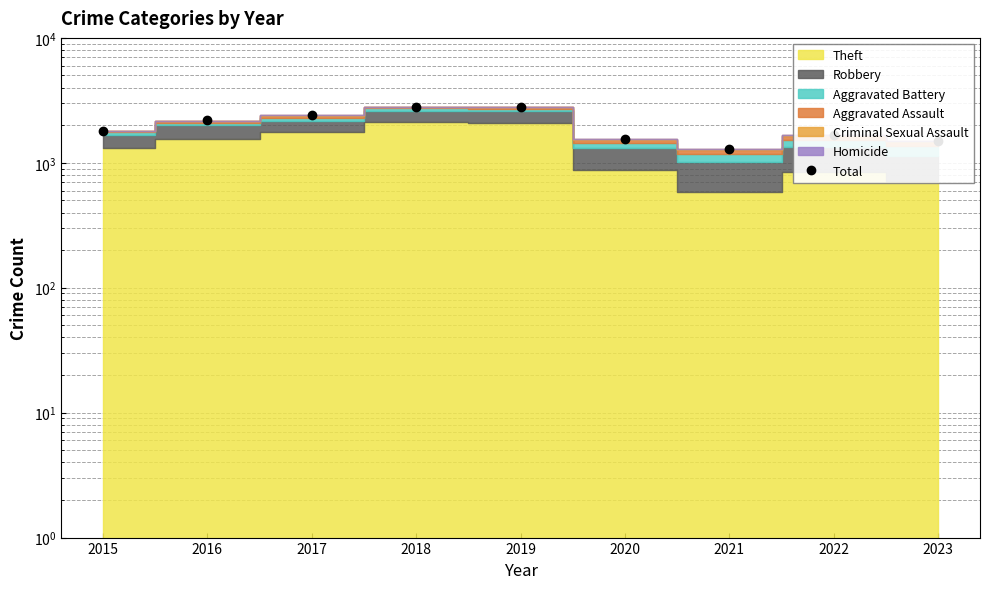

Reading left to right, transcribe all the data shown in this chart.

2015=1811	2016=2182	2017=2403	2018=2813	2019=2817	2020=1543	2021=1299	2022=1669	2023=1501